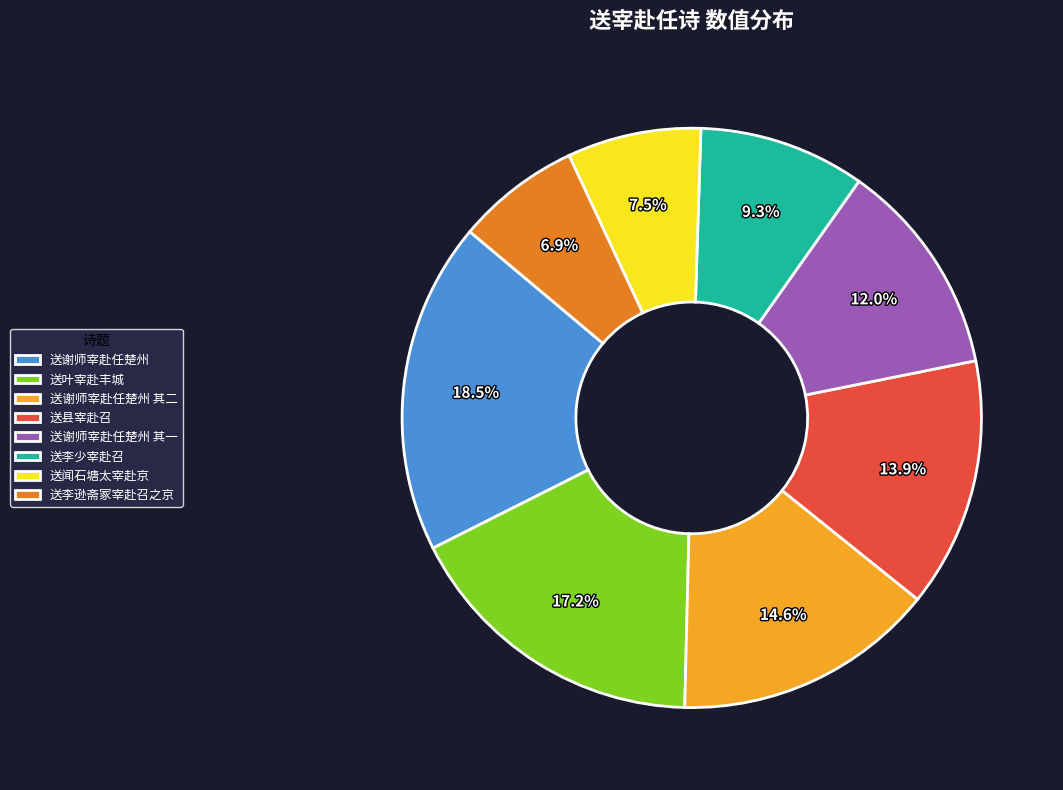

How many slices are in this pie chart?

8